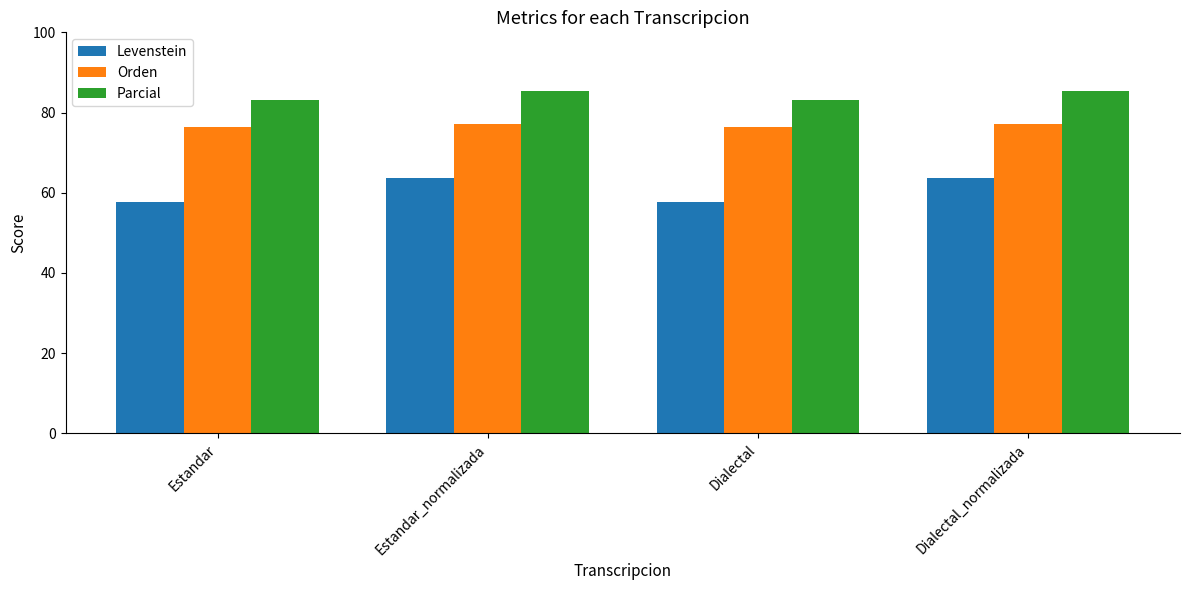

List the series in order of their peak value, highest first.

Parcial, Orden, Levenstein